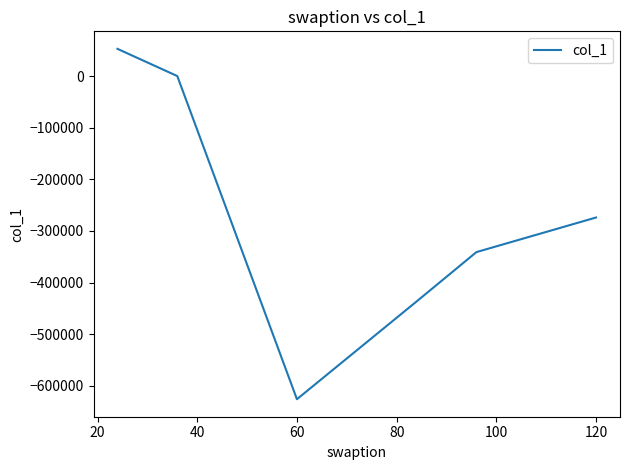

What is the minimum value shown in the chart?

-626058.7